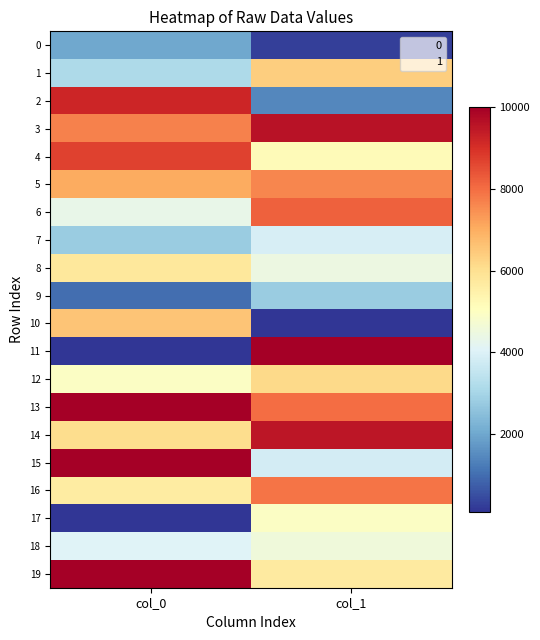

Rank the series at col_1 from lowest to highest value.

10, 0, 2, 9, 15, 7, 8, 18, 17, 4, 19, 12, 1, 5, 16, 13, 6, 14, 3, 11